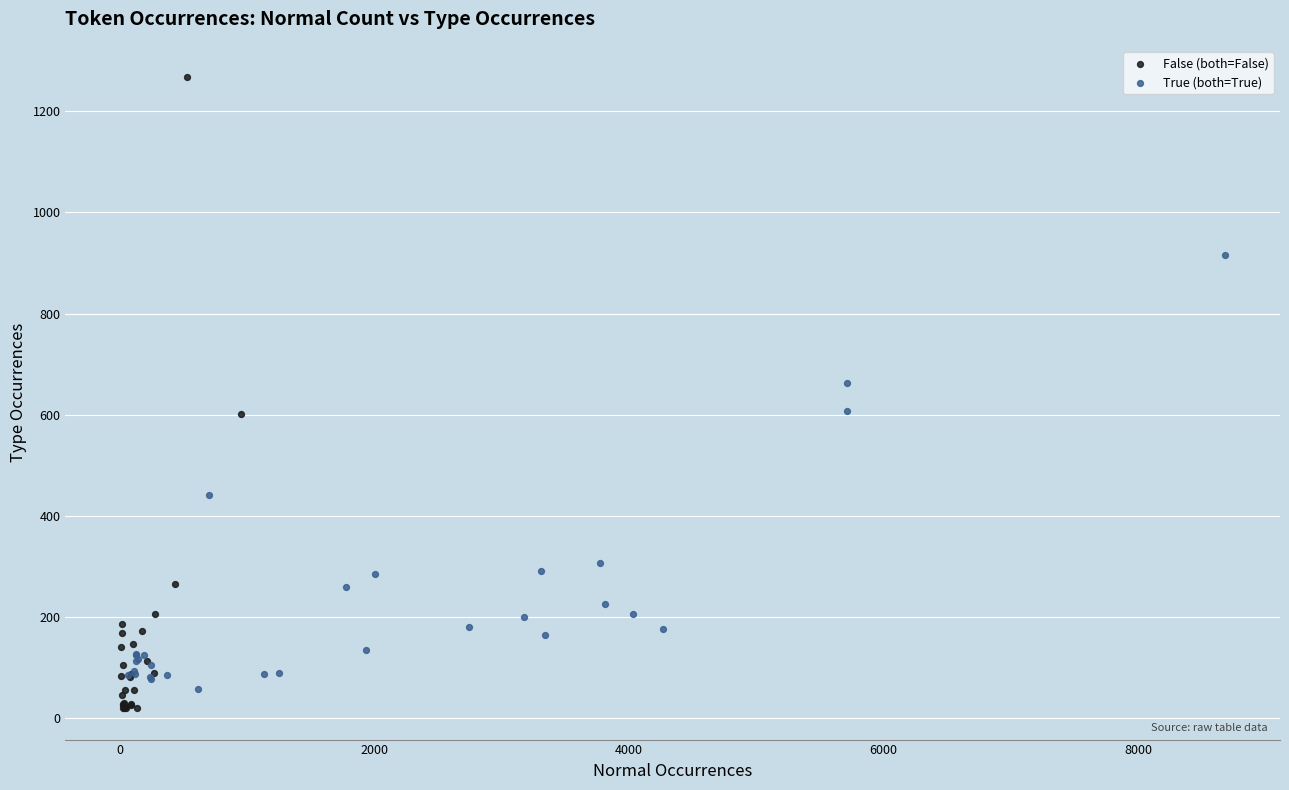

Which series has the widest spread of Y values?

False (both=False)